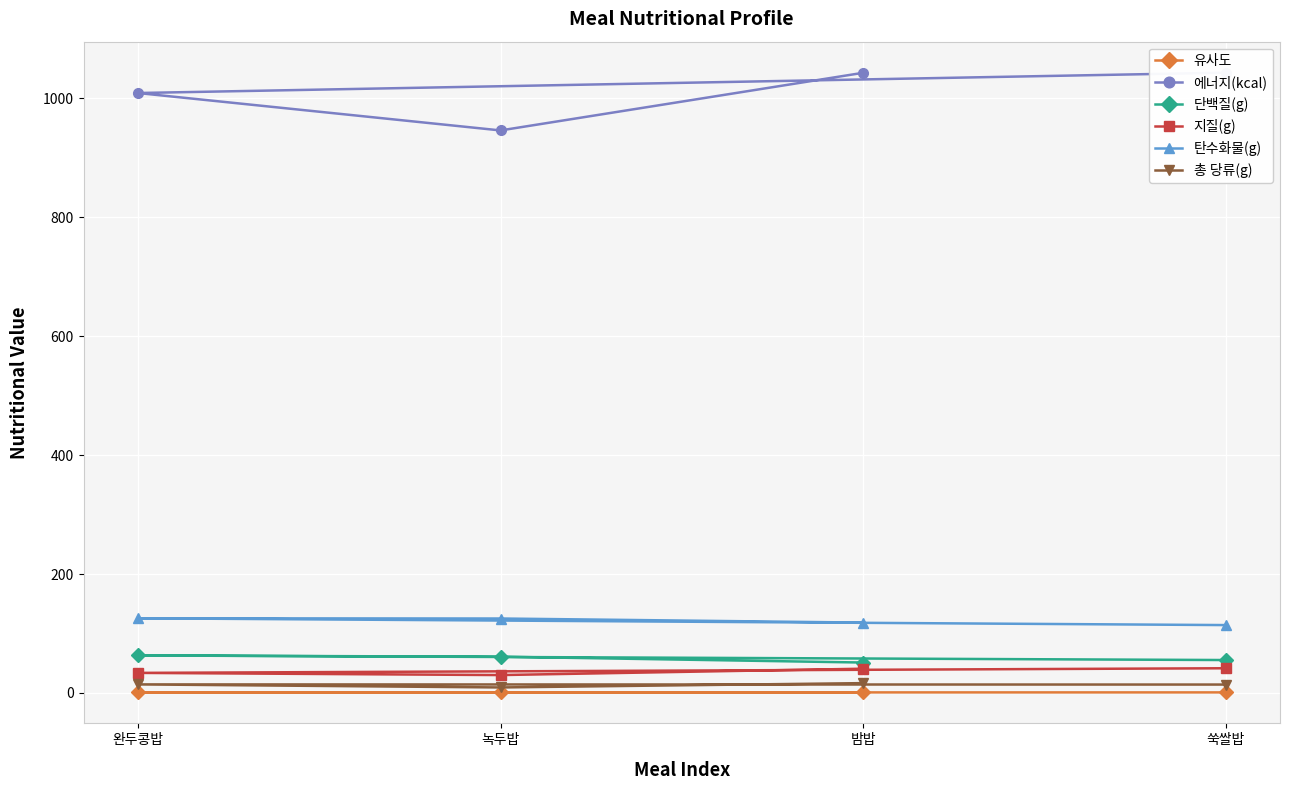

At which category does 지질(g) reach its first local valley?

녹두밥